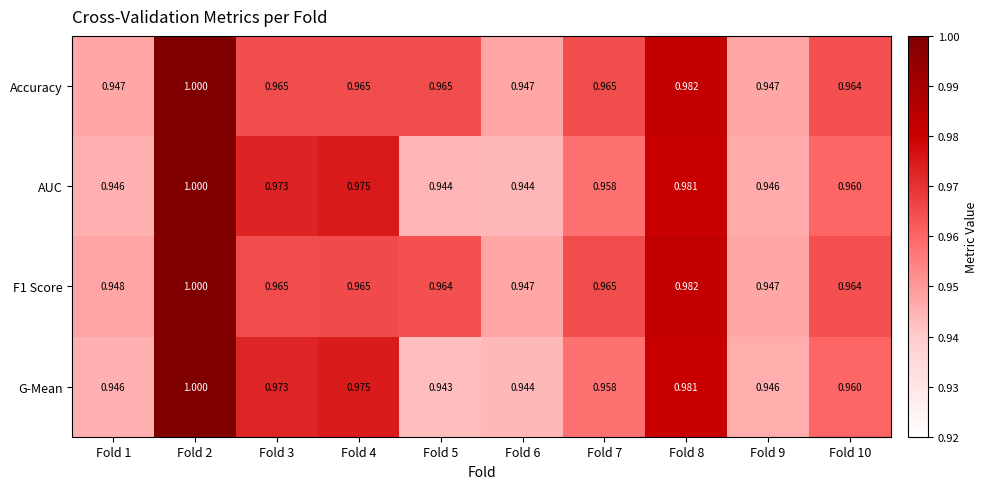

Is the value of AUC at Fold 10 greater than the value of G-Mean at Fold 4?

No